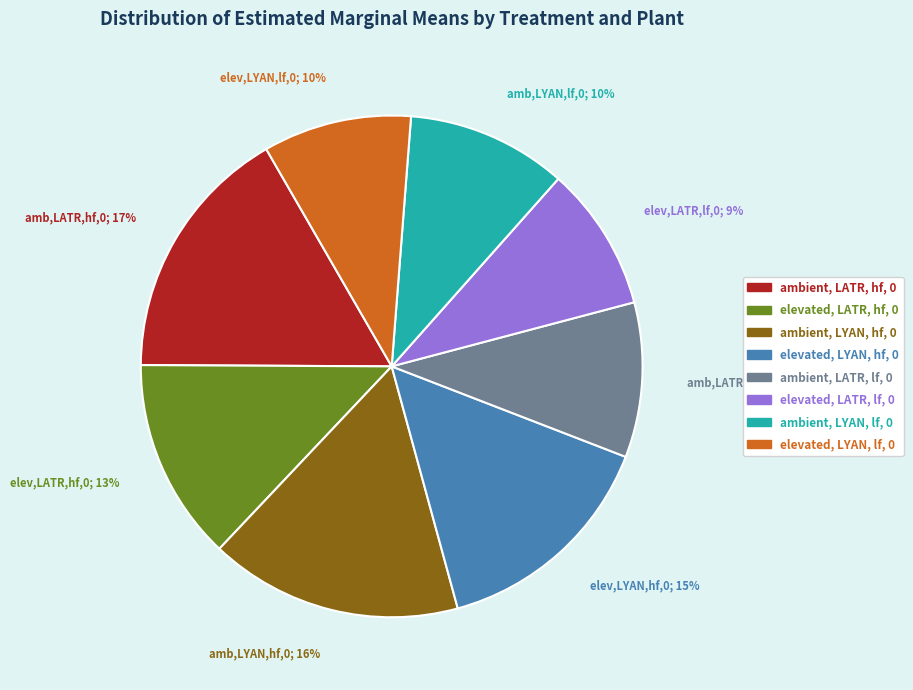

How many slices are in this pie chart?

8